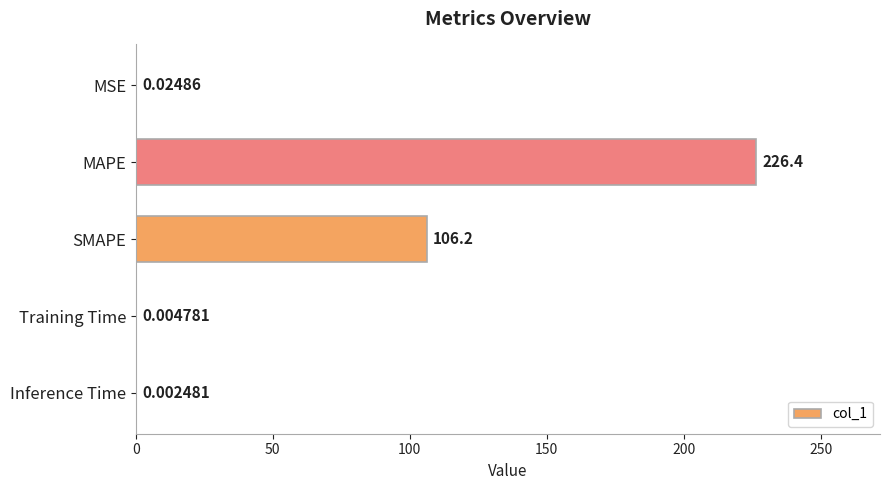

Between MAPE and MSE, which is larger?

MAPE